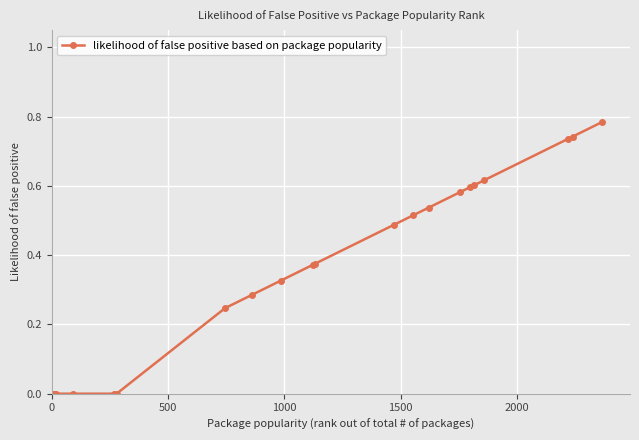

What is the sum of all values?

7.8